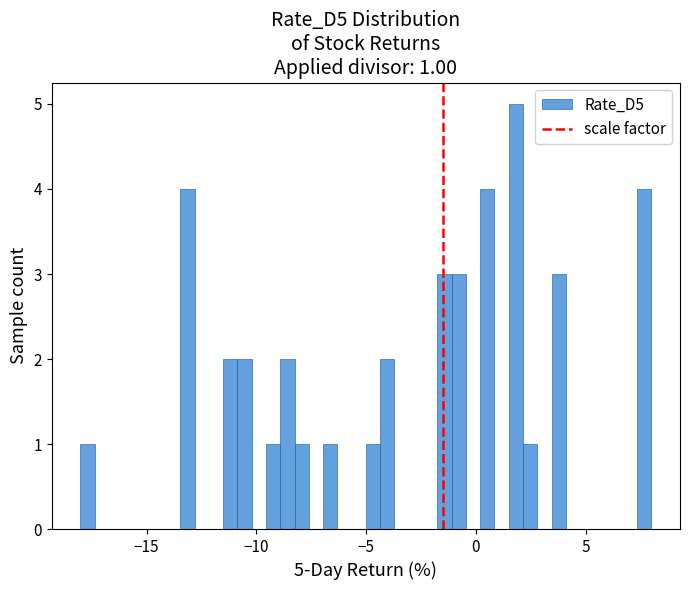

Read against the x-axis, roughly where is the centre of the tallest bar?

2.0